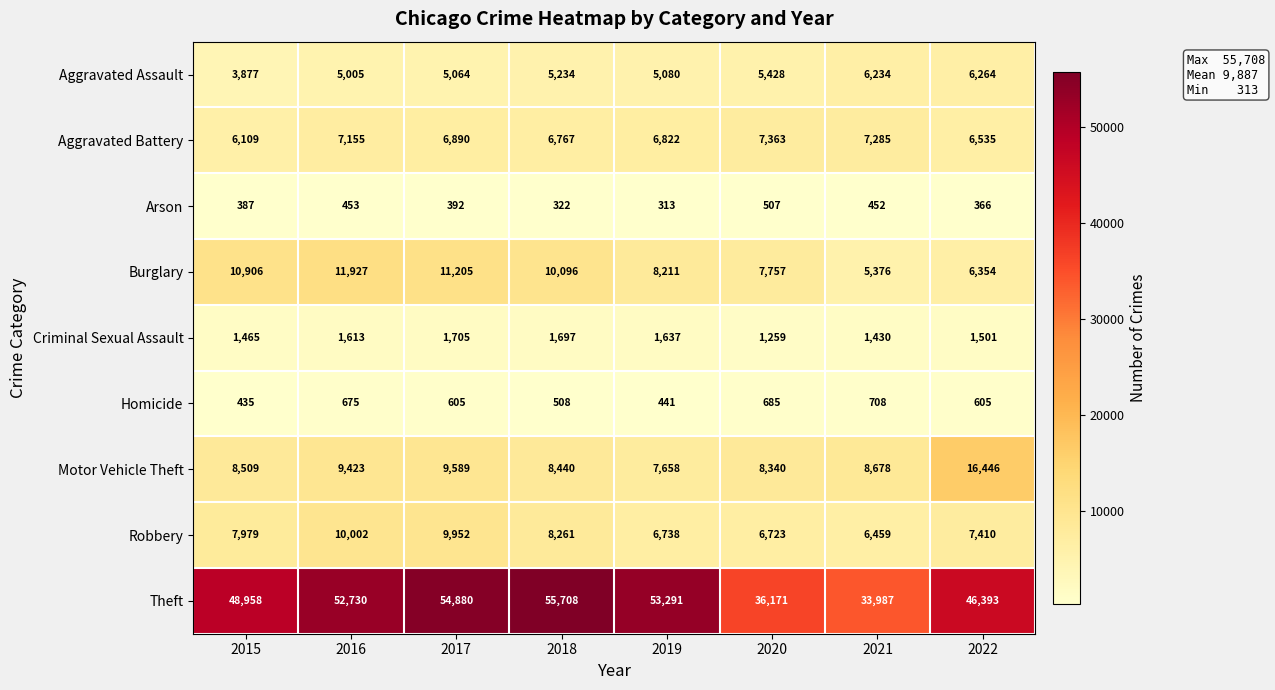

What is the smallest value displayed?

313